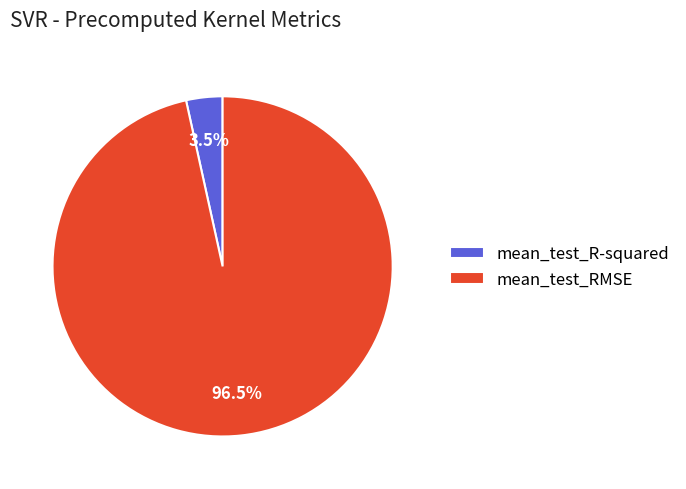

To the nearest percent, what is the difference between the mean_test_RMSE and mean_test_R-squared slice percentages?

93%